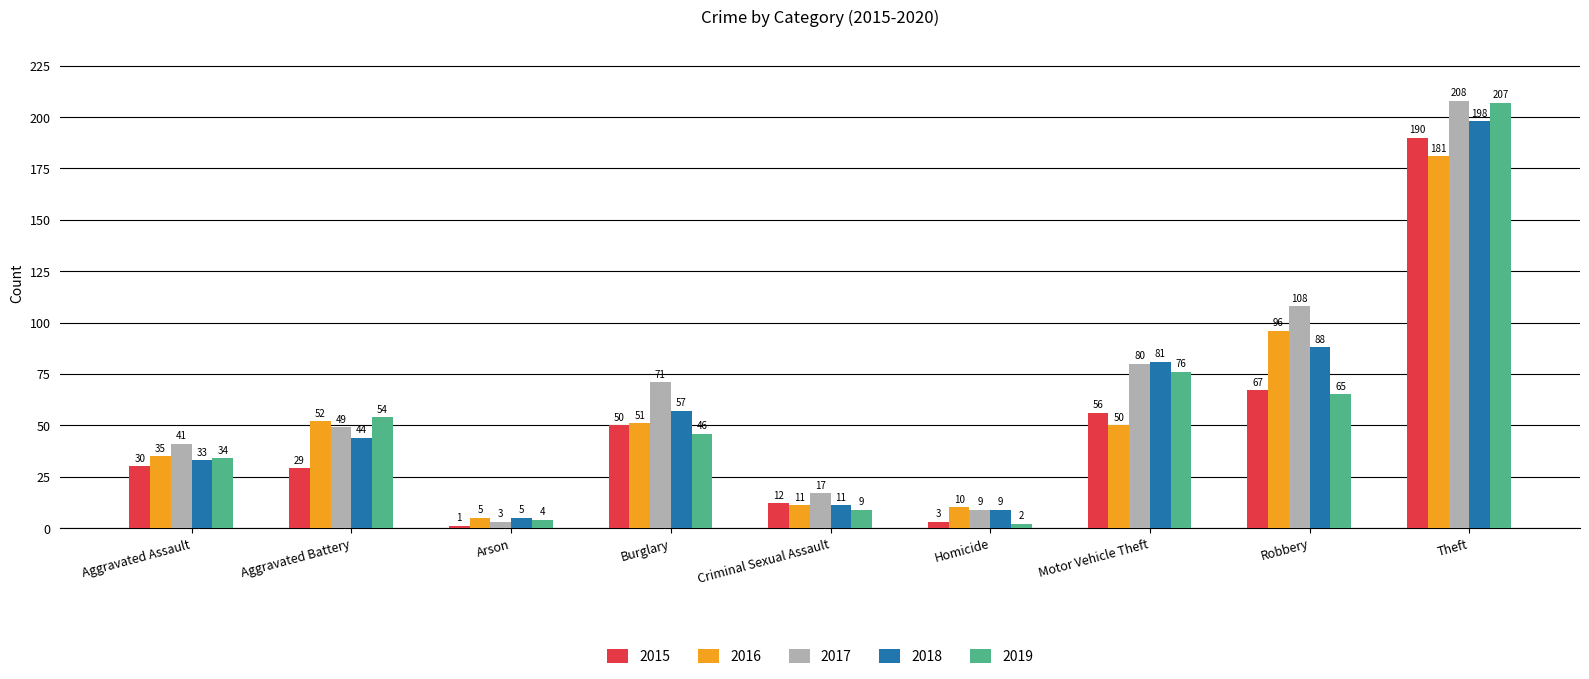

Reading right to left, transcribe all the data shown in this chart.

2015: Theft=190	Robbery=67	Motor Vehicle Theft=56	Homicide=3	Criminal Sexual Assault=12	Burglary=50	Arson=1	Aggravated Battery=29	Aggravated Assault=30
2016: Theft=181	Robbery=96	Motor Vehicle Theft=50	Homicide=10	Criminal Sexual Assault=11	Burglary=51	Arson=5	Aggravated Battery=52	Aggravated Assault=35
2017: Theft=208	Robbery=108	Motor Vehicle Theft=80	Homicide=9	Criminal Sexual Assault=17	Burglary=71	Arson=3	Aggravated Battery=49	Aggravated Assault=41
2018: Theft=198	Robbery=88	Motor Vehicle Theft=81	Homicide=9	Criminal Sexual Assault=11	Burglary=57	Arson=5	Aggravated Battery=44	Aggravated Assault=33
2019: Theft=207	Robbery=65	Motor Vehicle Theft=76	Homicide=2	Criminal Sexual Assault=9	Burglary=46	Arson=4	Aggravated Battery=54	Aggravated Assault=34